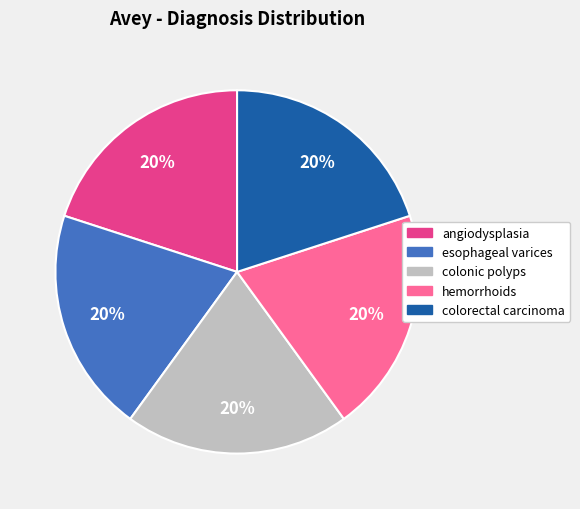

Count the number of slices in the pie.

5